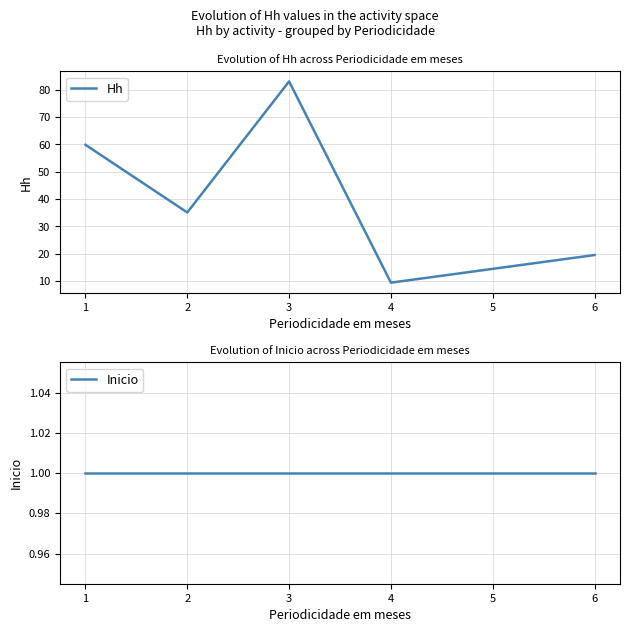

How many data points in Hh are above 35?

3